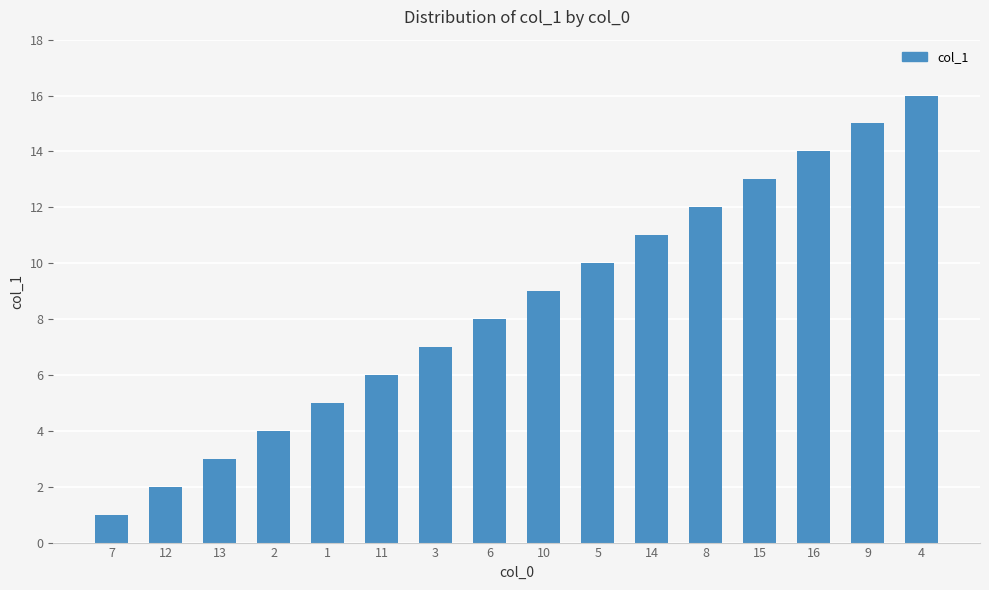

Reading left to right, list all the values displayed in this chart.

7=1	12=2	13=3	2=4	1=5	11=6	3=7	6=8	10=9	5=10	14=11	8=12	15=13	16=14	9=15	4=16